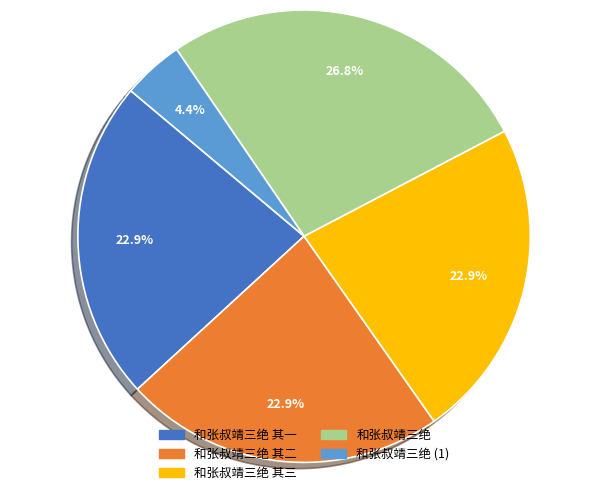

To the nearest percent, what is the average slice percentage?

20%